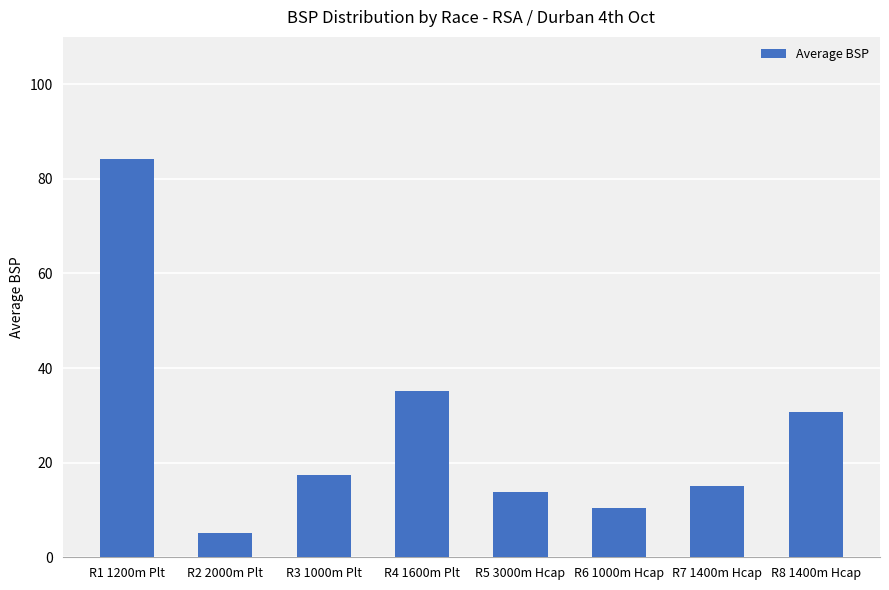

Which label corresponds to the largest value in the chart?

R1 1200m Plt